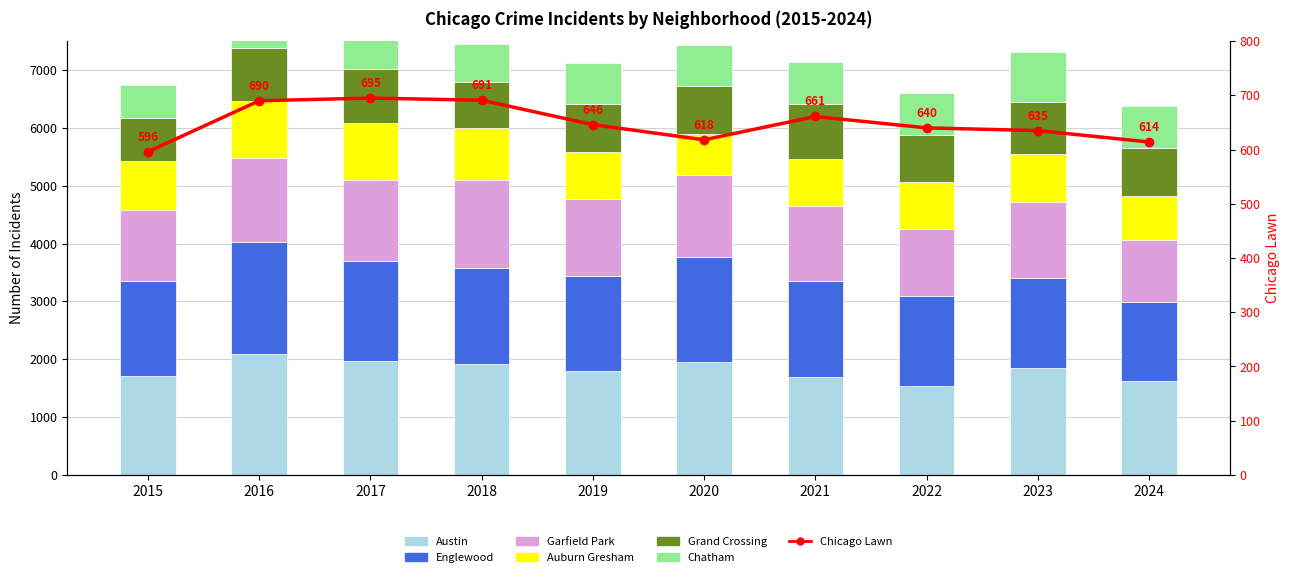

At which category does the chart reach its minimum across all series?

2015